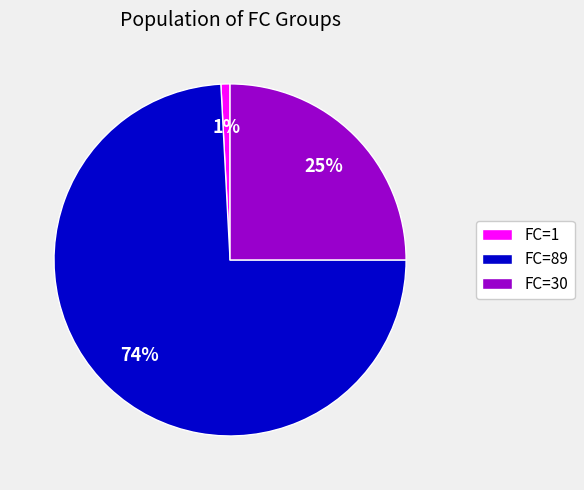

To the nearest percent, what portion does FC=89 represent?

74%